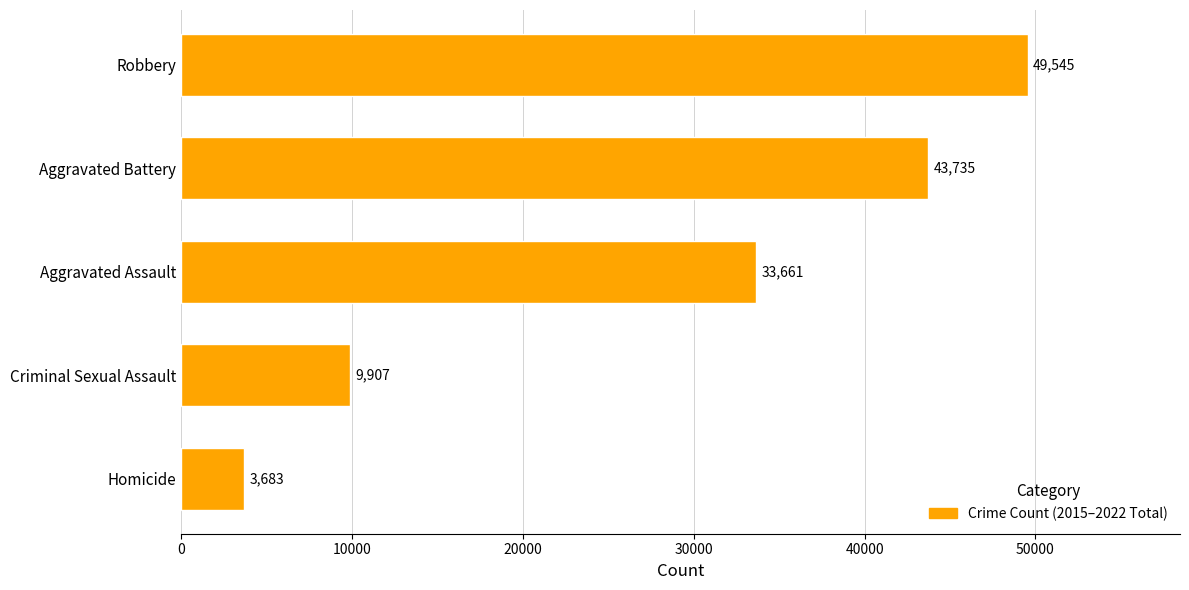

Rank the categories by value from highest to lowest.

Robbery, Aggravated Battery, Aggravated Assault, Criminal Sexual Assault, Homicide